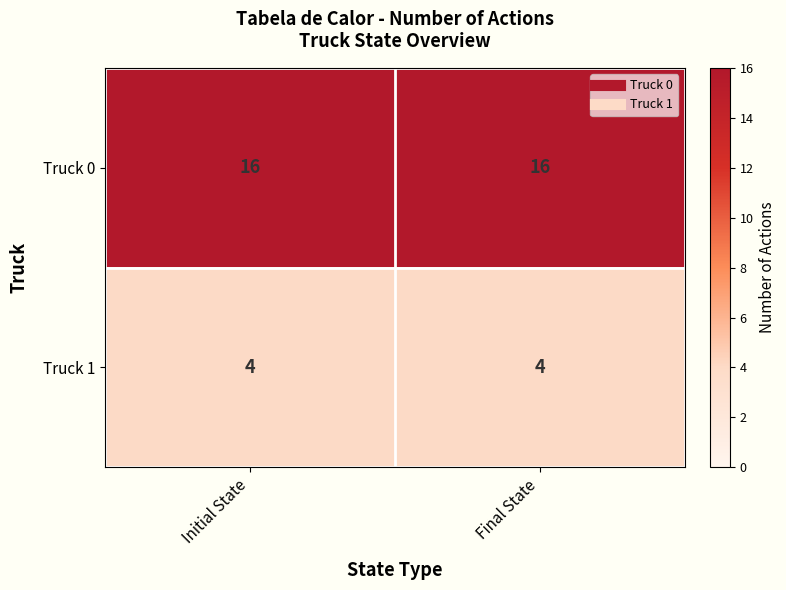

What is the spread (max minus min) of values at Final State?

12